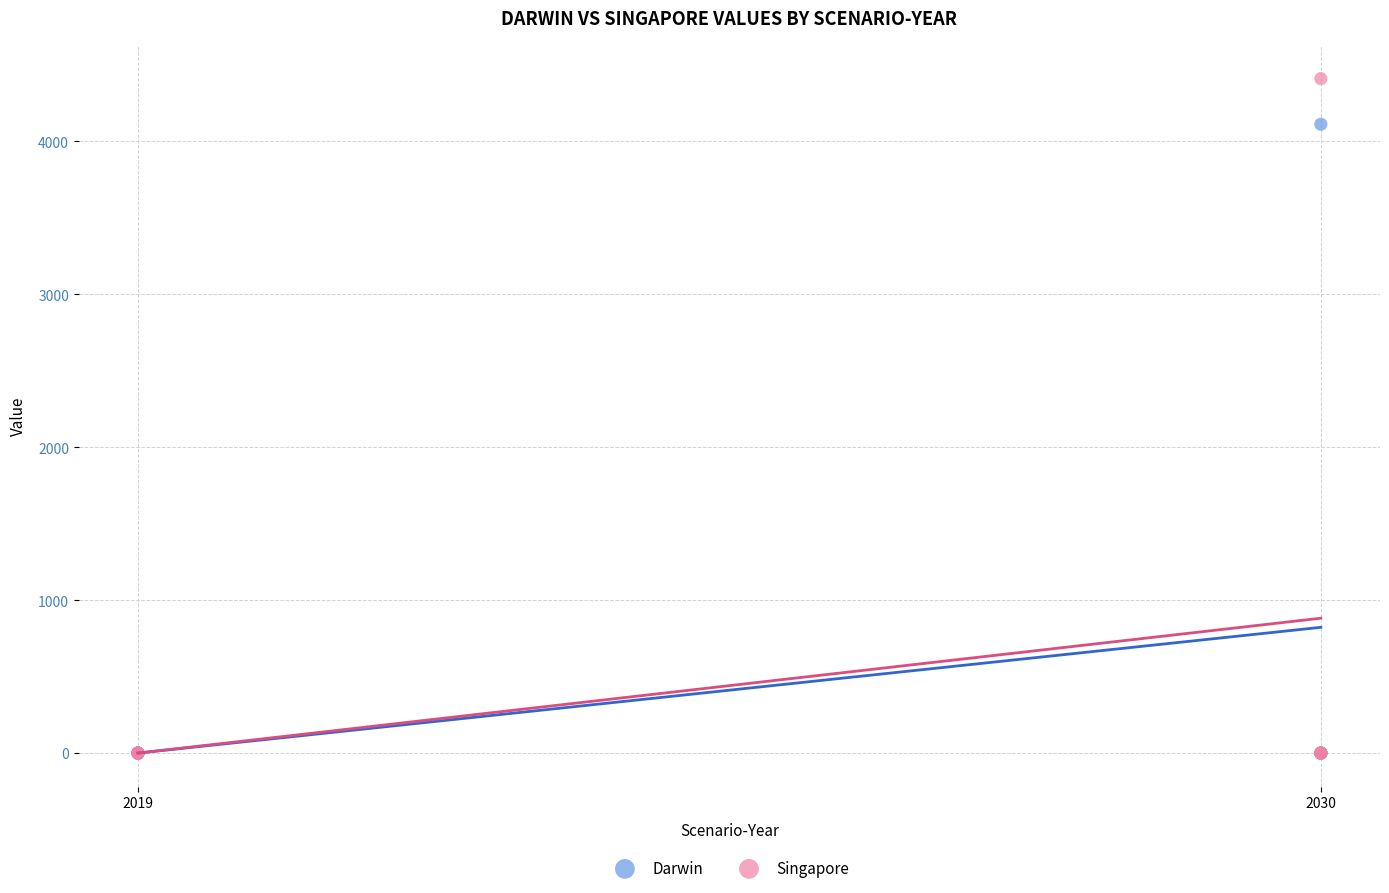

Across all series, what Y value is closest to 2205?

4112.5